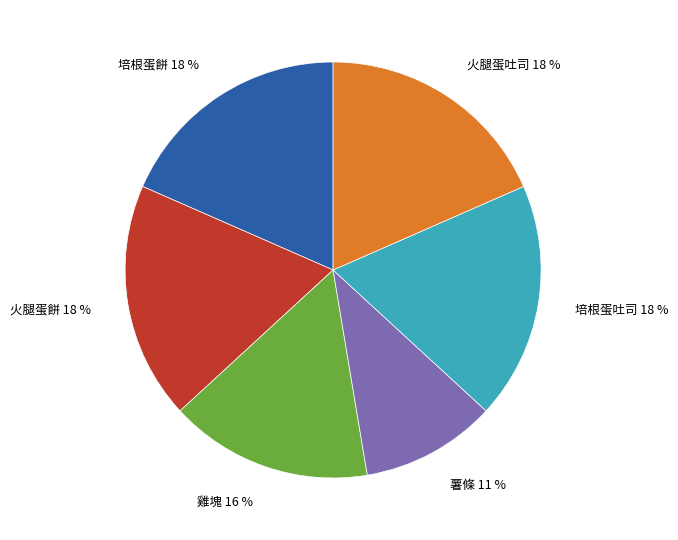

Combined, do 火腿蛋吐司 and 培根蛋吐司 account for over 50%?

No